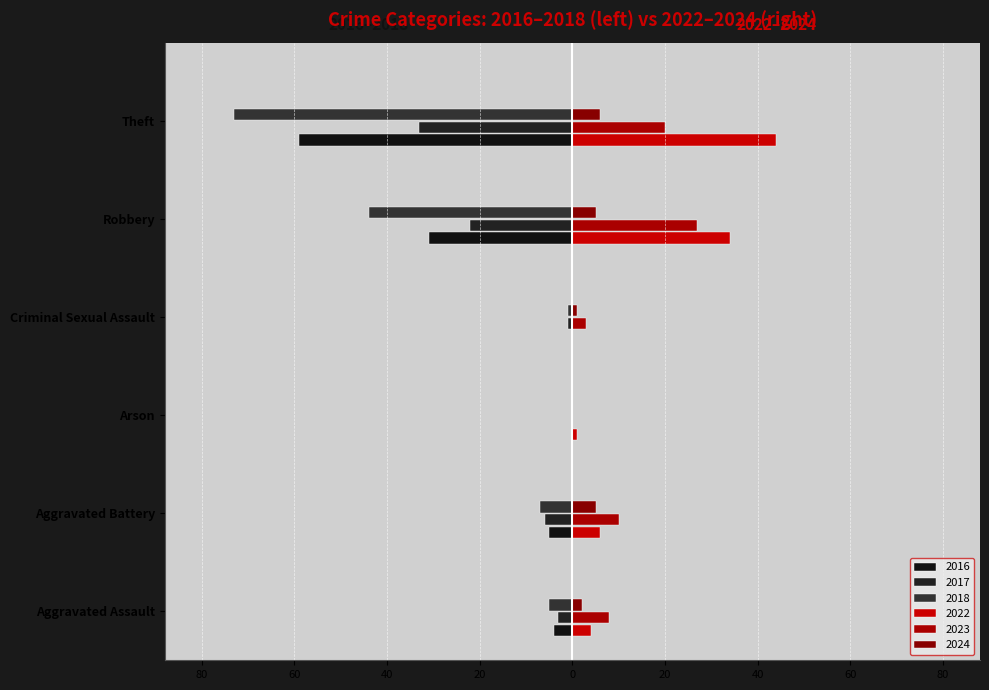

At which label is 2018 closest to 0?

Arson